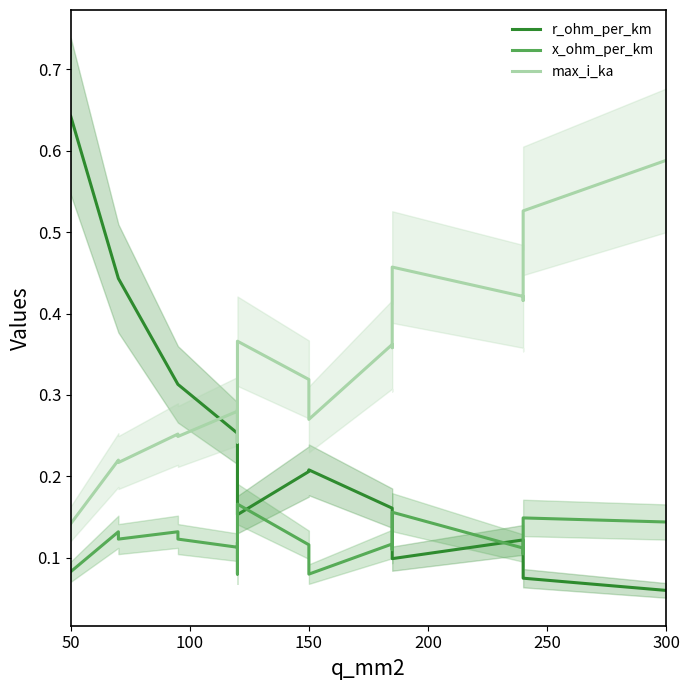

What position from the right is 100?

18